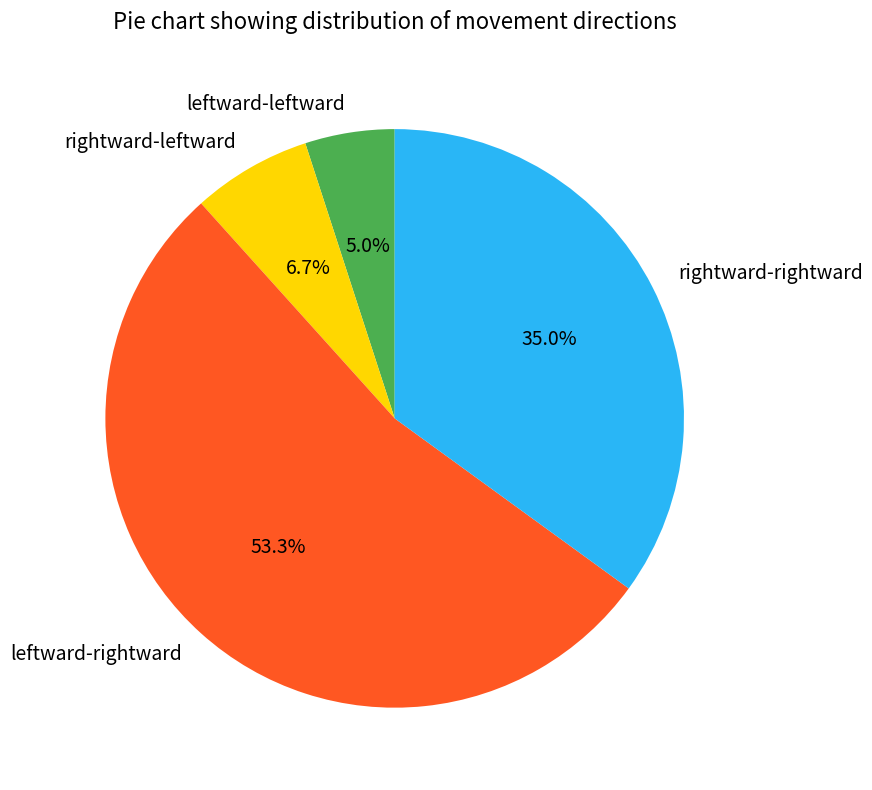

To the nearest percent, what is the difference between the largest and smallest slice percentages?

48%